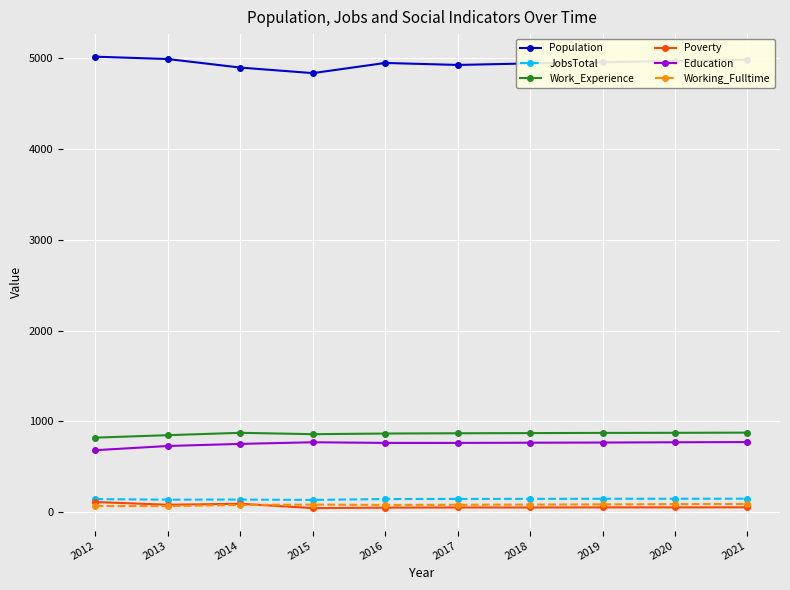

Where does the Poverty series first go above 53?

2012